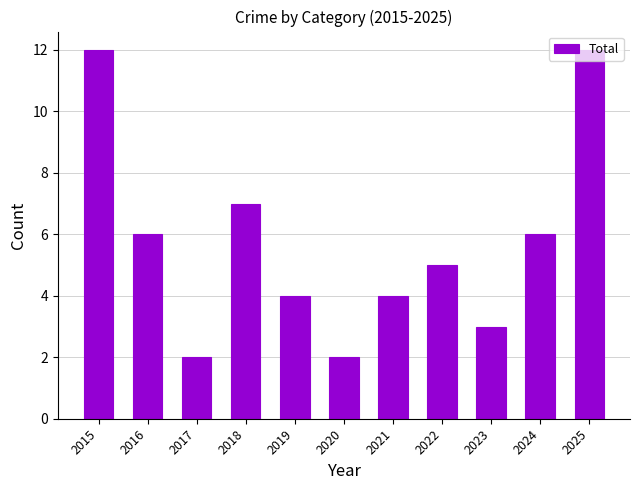

What is the sum of all values?

63